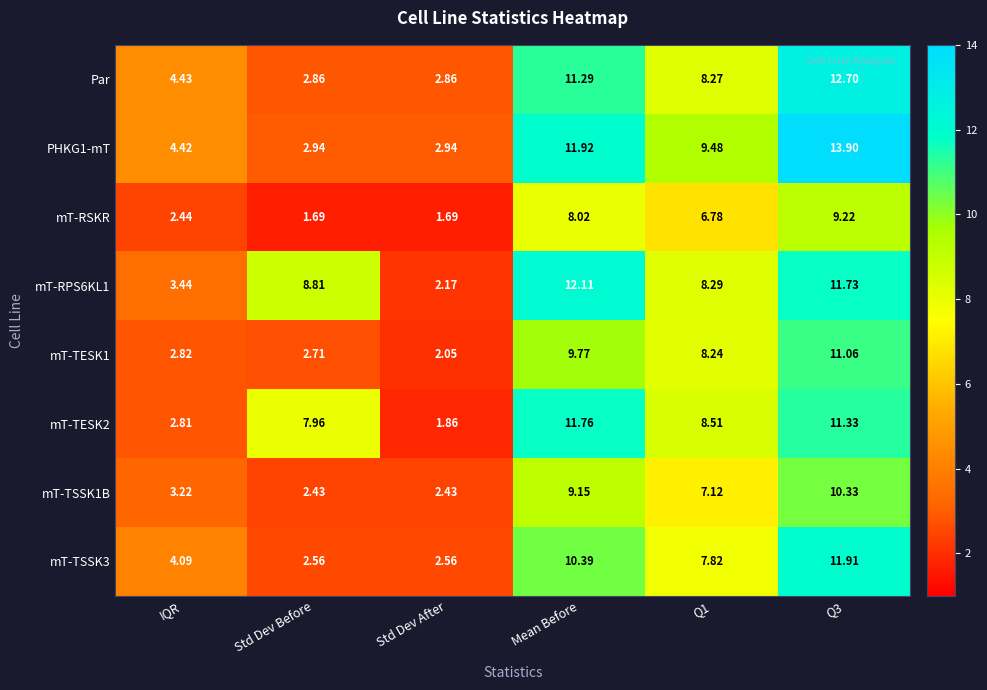

At which label does mT-TESK1 reach its minimum?

Std Dev After